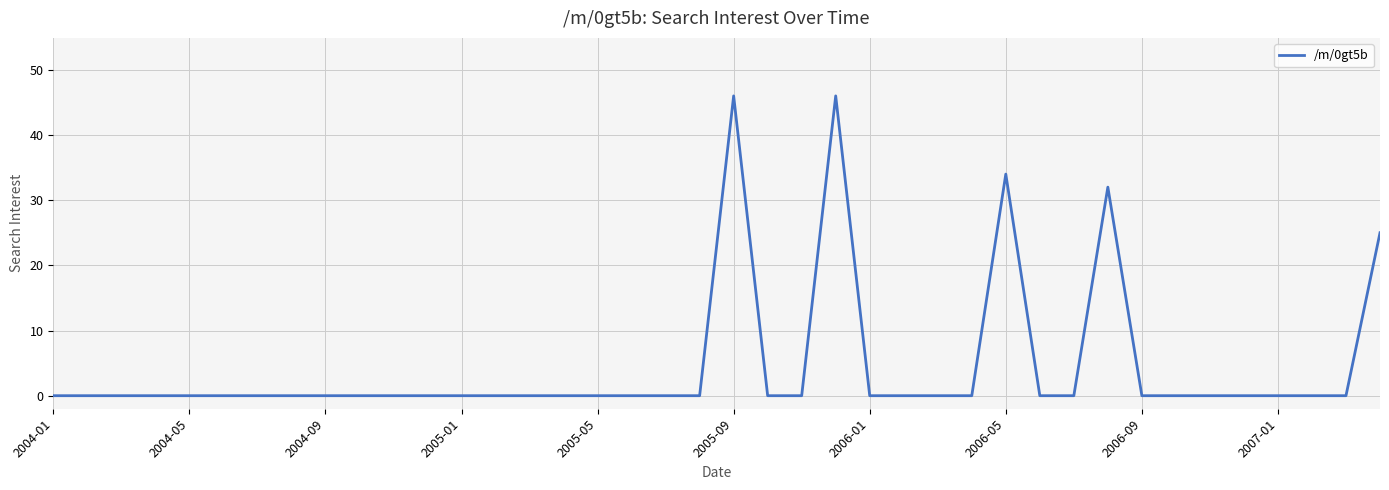

What is the maximum value shown in the chart?

46